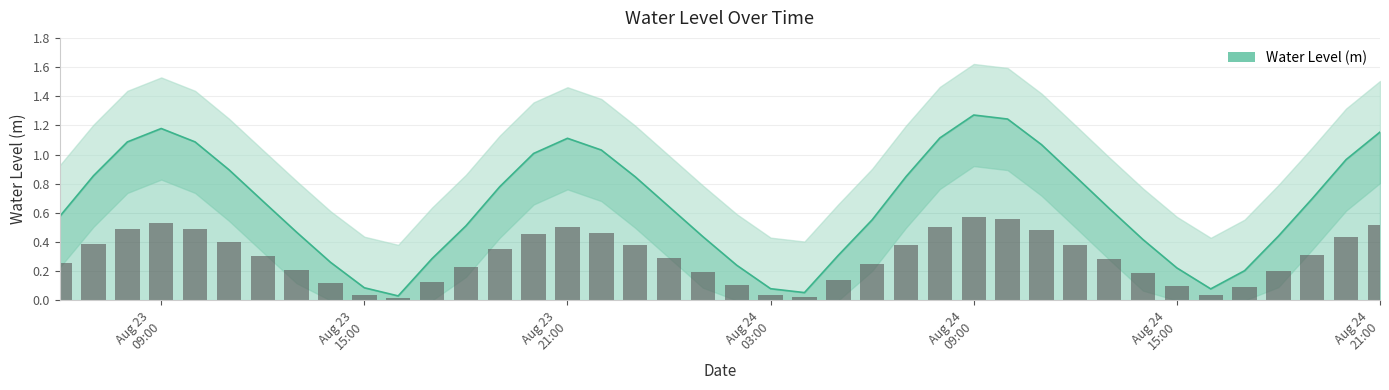

Are the bars grouped side by side (vs. stacked)?

No